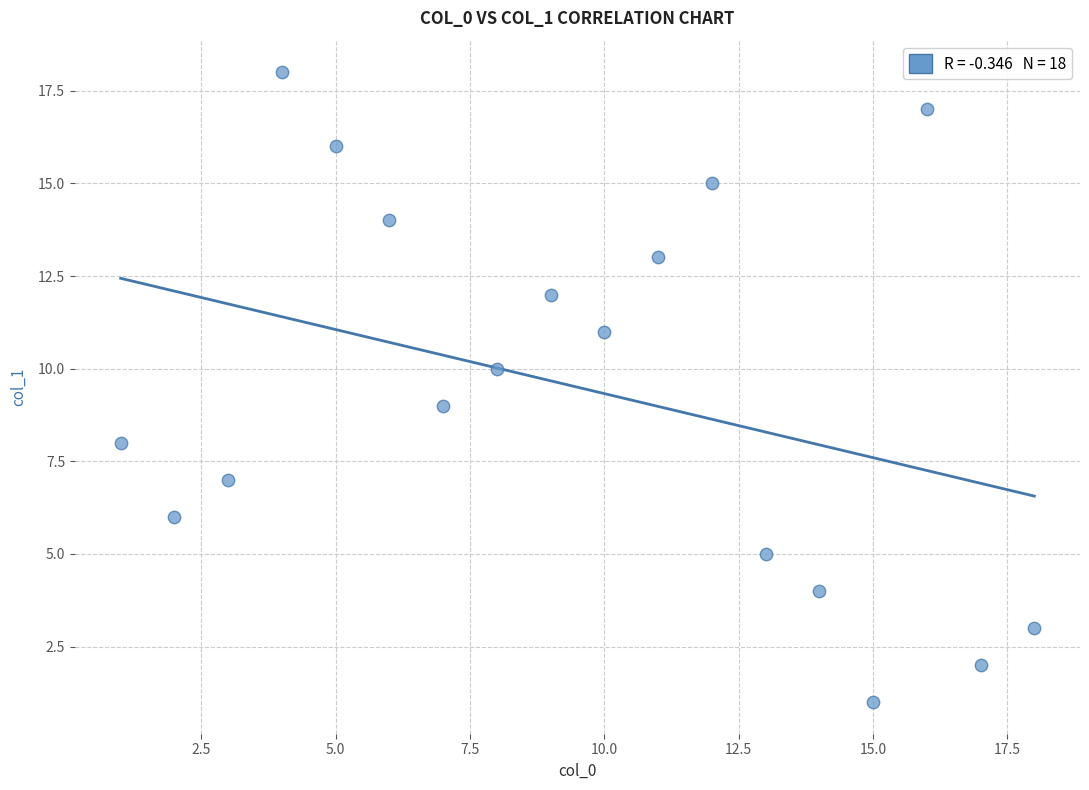

What is the range of X values (max minus min)?

17